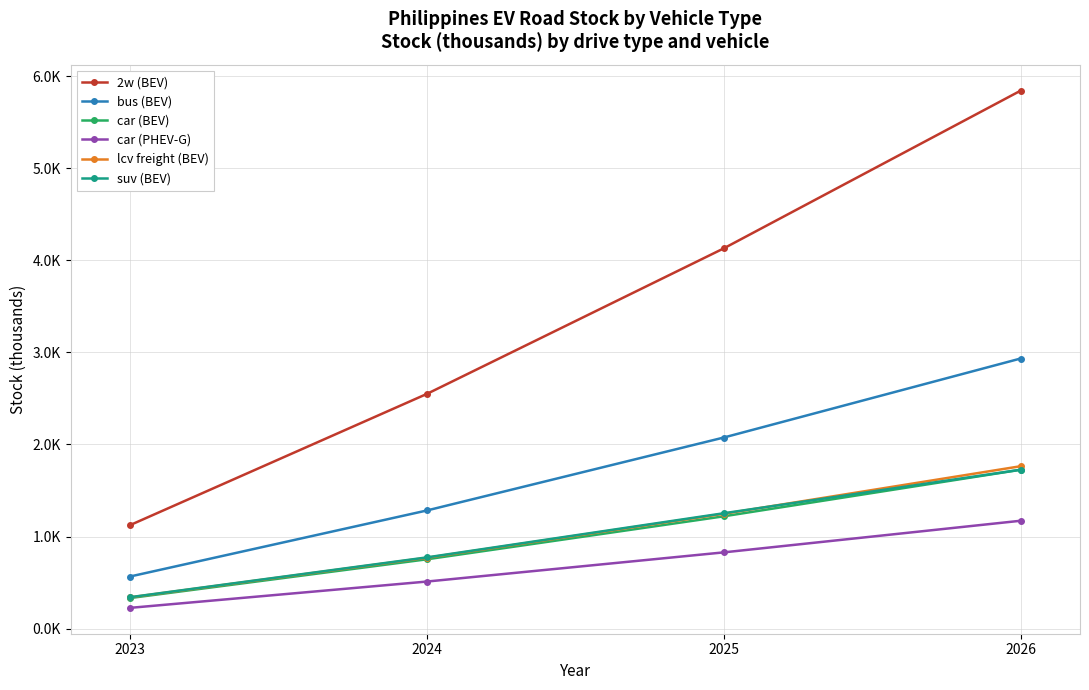

What is the difference between the maximum and second lowest values in the car (PHEV-G) series?

0.7